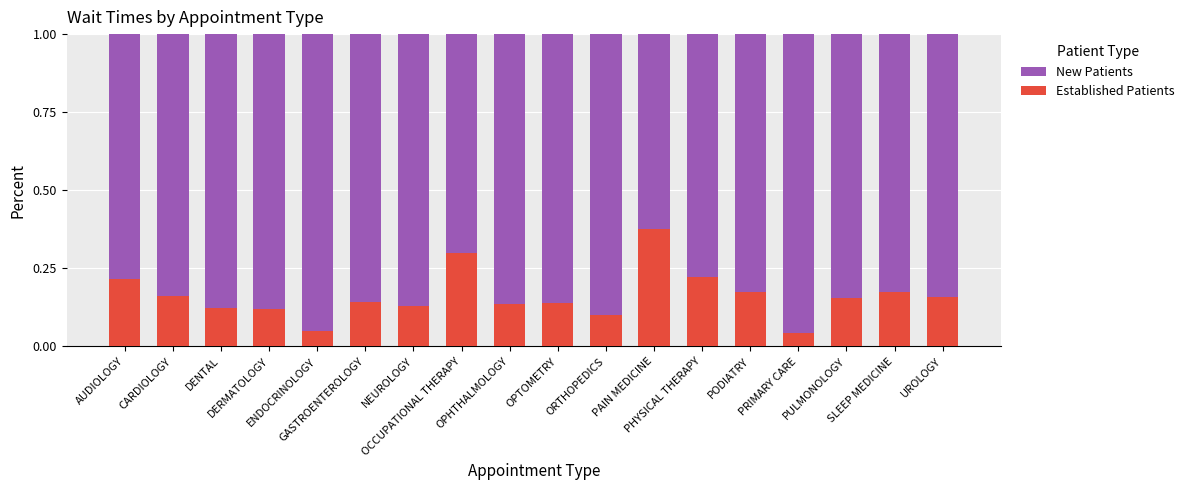

What is the difference between the second highest and minimum values in the Established Patients series?

0.3